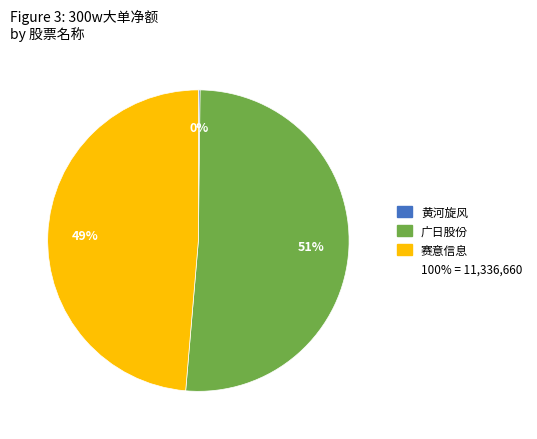

To the nearest percent, what is the difference between the largest and smallest slice percentages?

51%